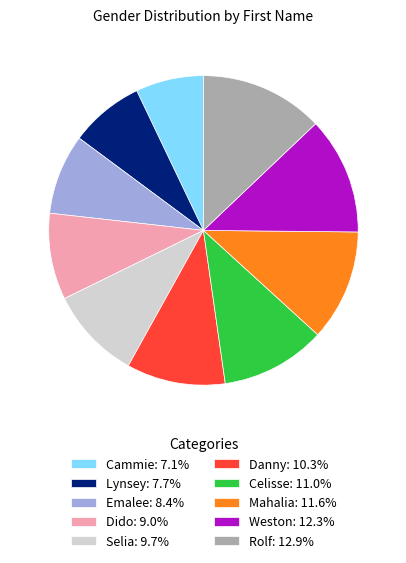

Is the sum of Mahalia: 11.6% and Cammie: 7.1% greater than half?

No